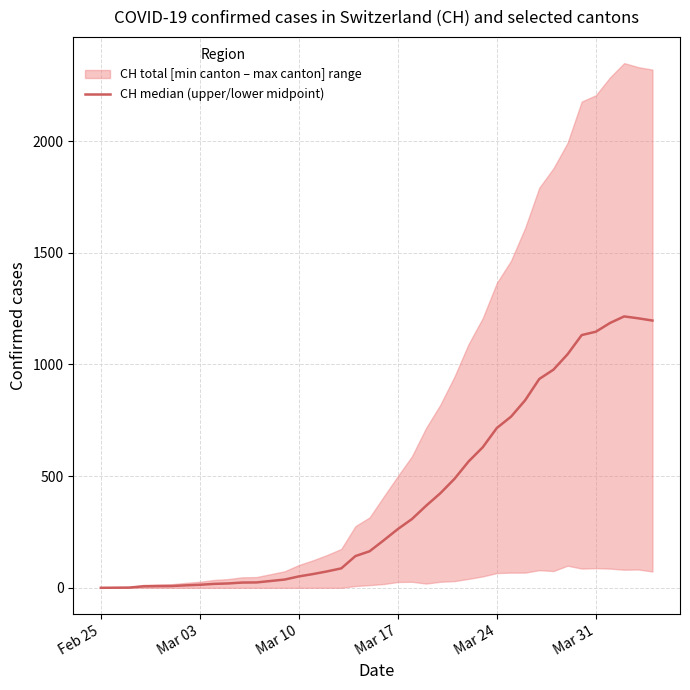

What is the value of the 25th point from the left?

423.0